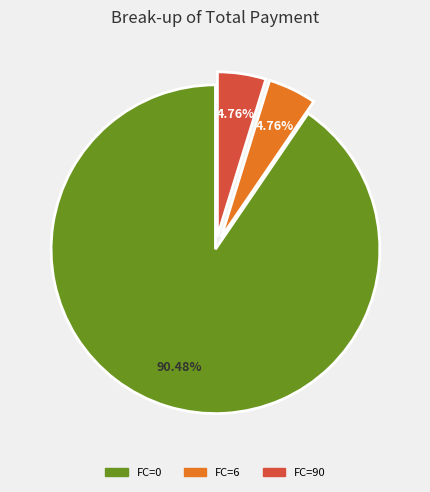

True or false: FC=0 accounts for 96% of the total.

False